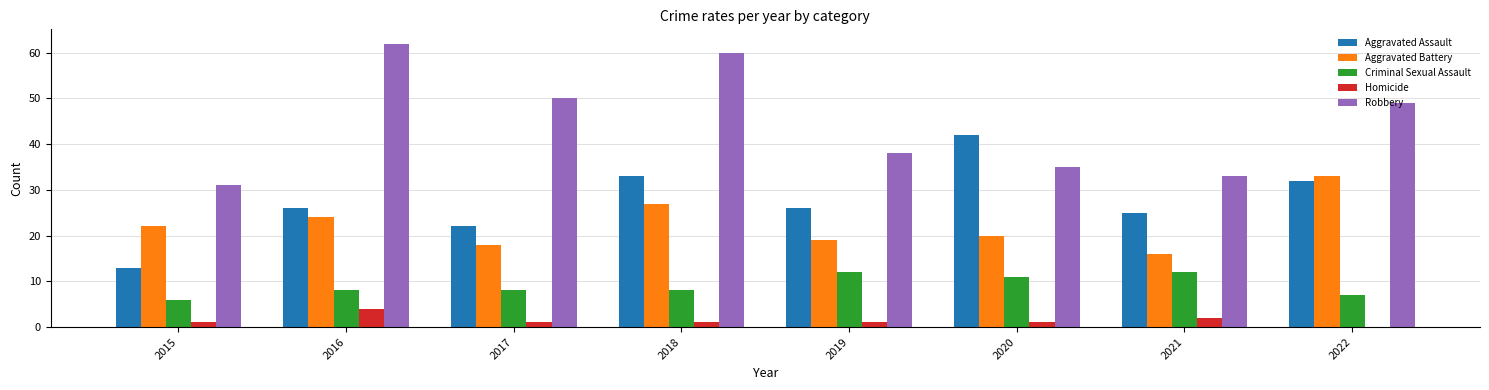

What are all the series names shown in the legend?

Aggravated Assault, Aggravated Battery, Criminal Sexual Assault, Homicide, Robbery